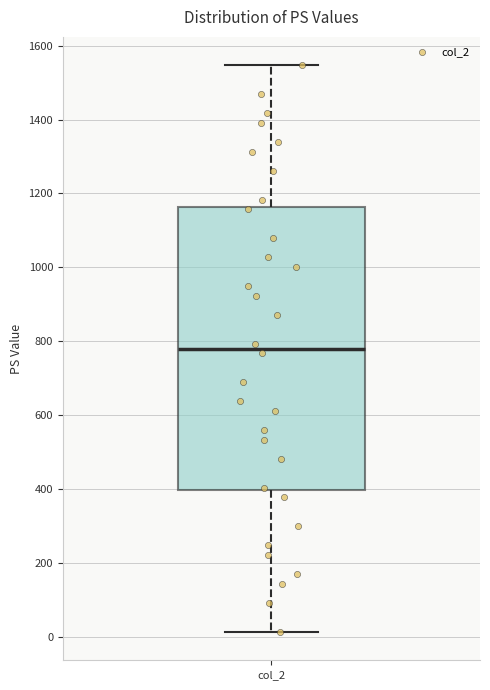

Where does the lower whisker of the box for col_2 end on the y-axis? The values are not printed on the chart, so give them approximately, as read against the axis.

20